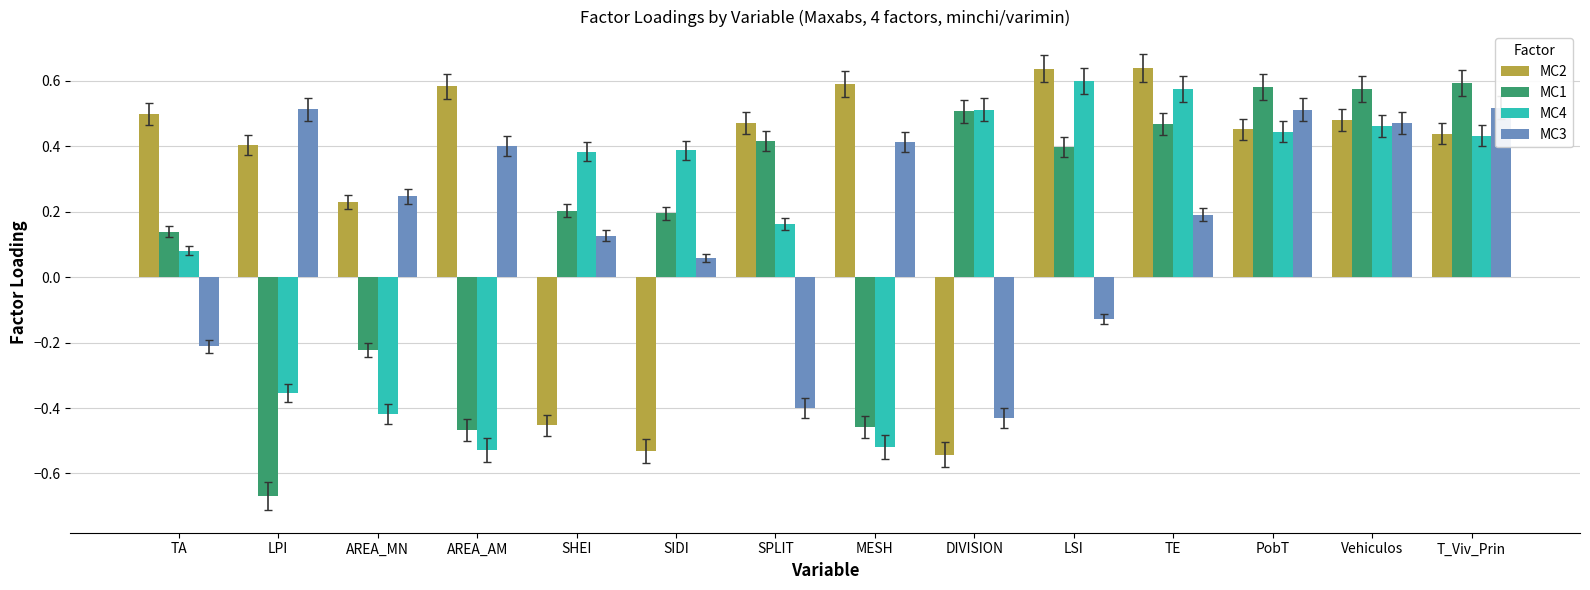

True or false: MC1 has a value of -0.5 at AREA_AM.

True